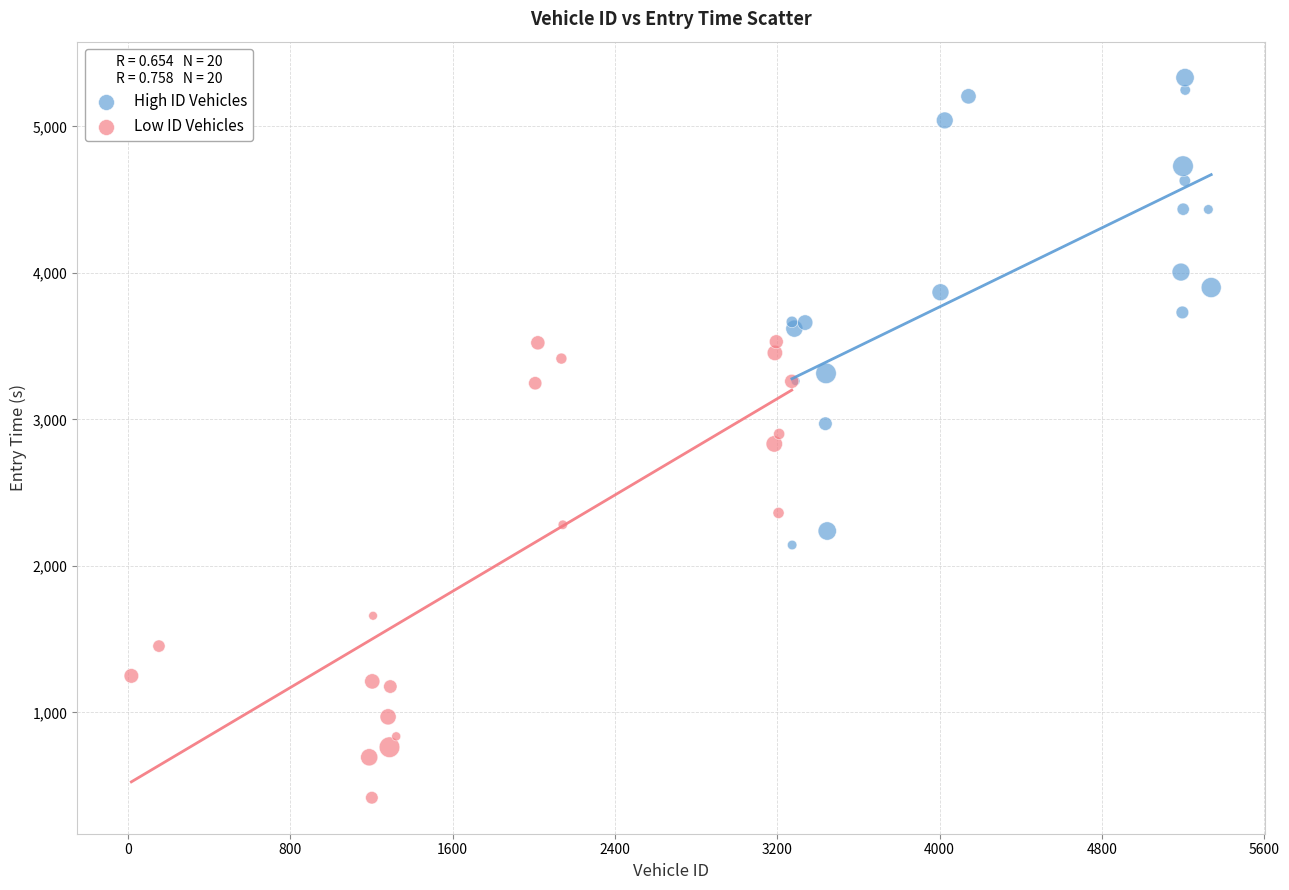

Which series contains the highest Y value?

High ID Vehicles